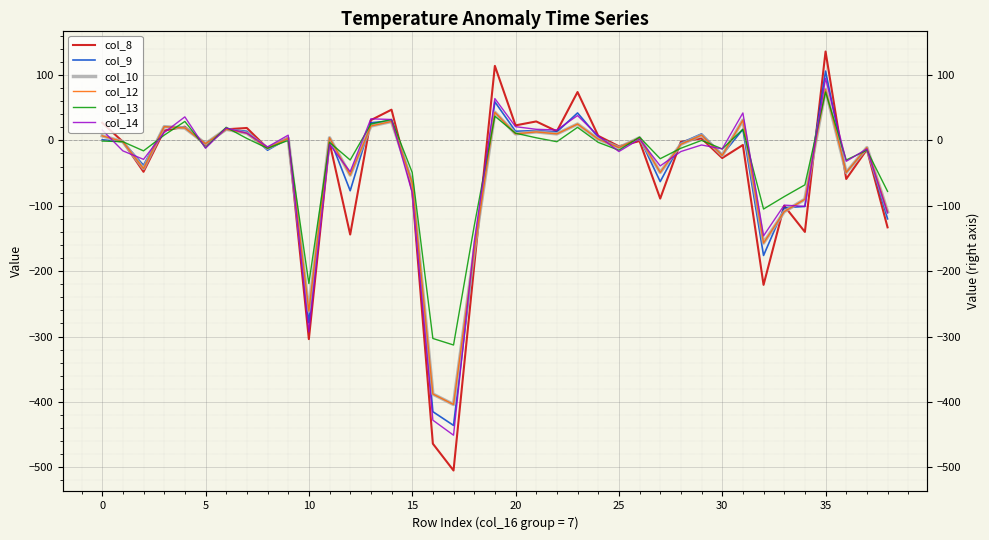

What is the maximum value shown in the chart?

136